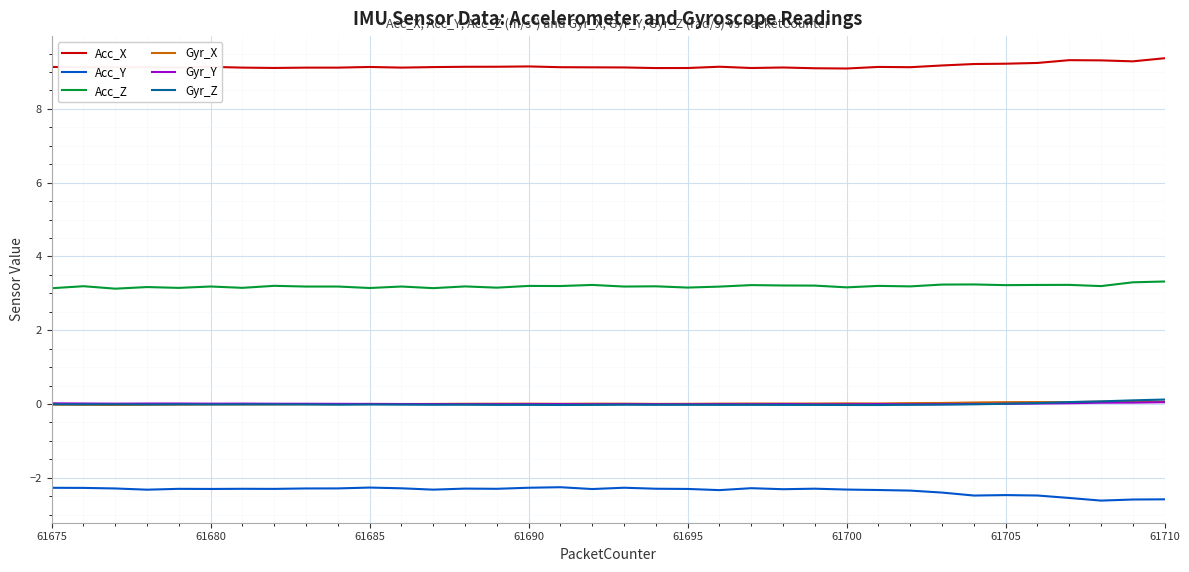

What is the average value of the Acc_Z series?

3.2